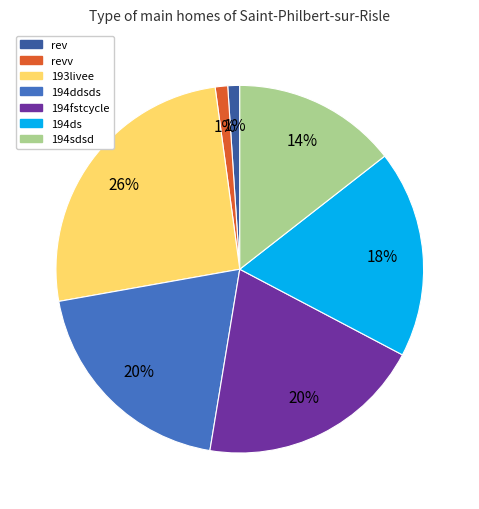

To the nearest percent, what is the difference between the largest and smallest slice percentages?

25%